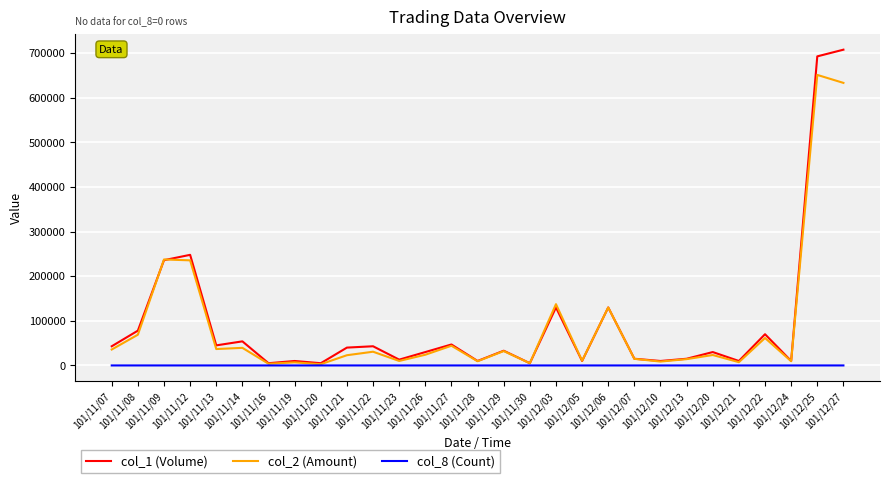

Which series has the widest spread of values?

col_1 (Volume)